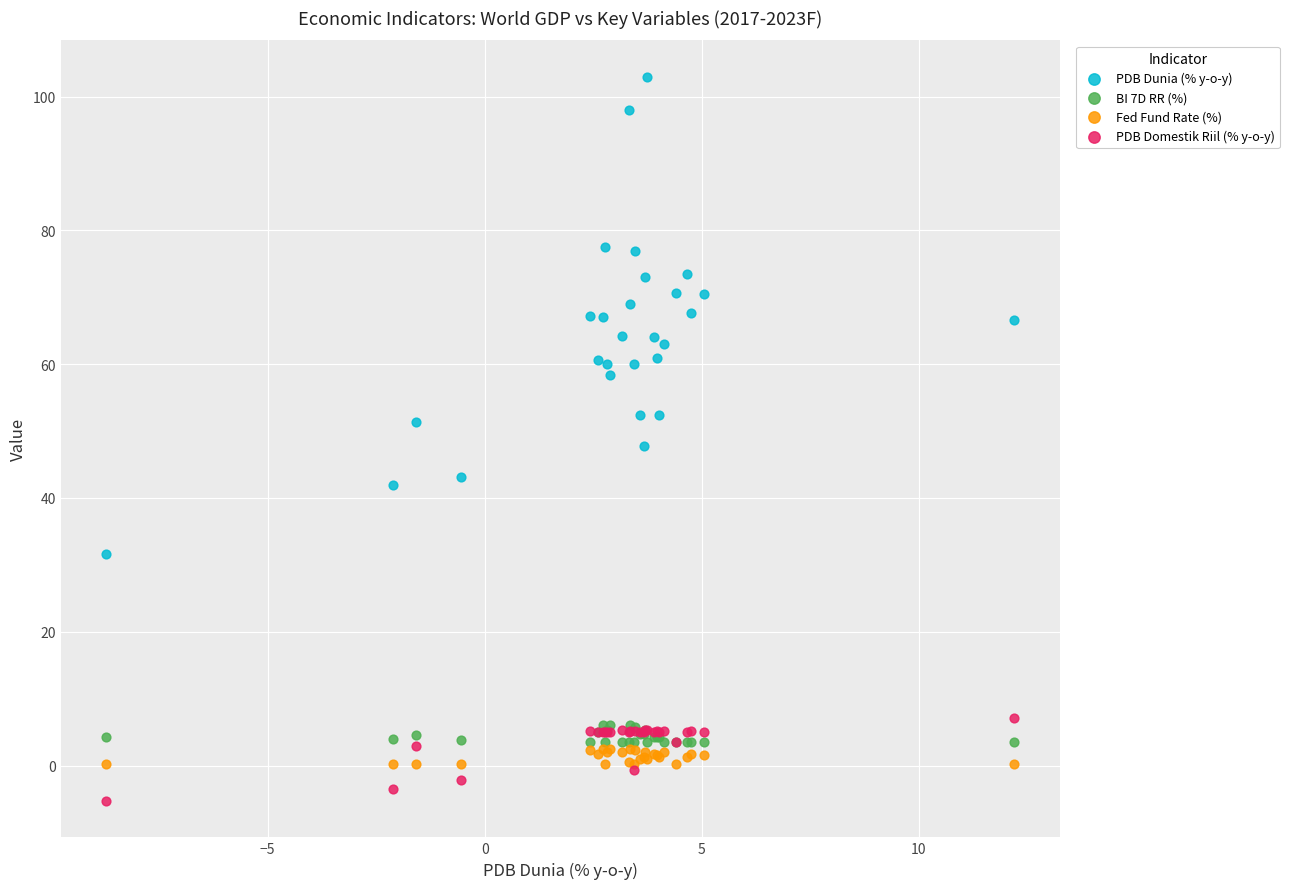

Which series contains the lowest Y value?

PDB Domestik Riil (% y-o-y)